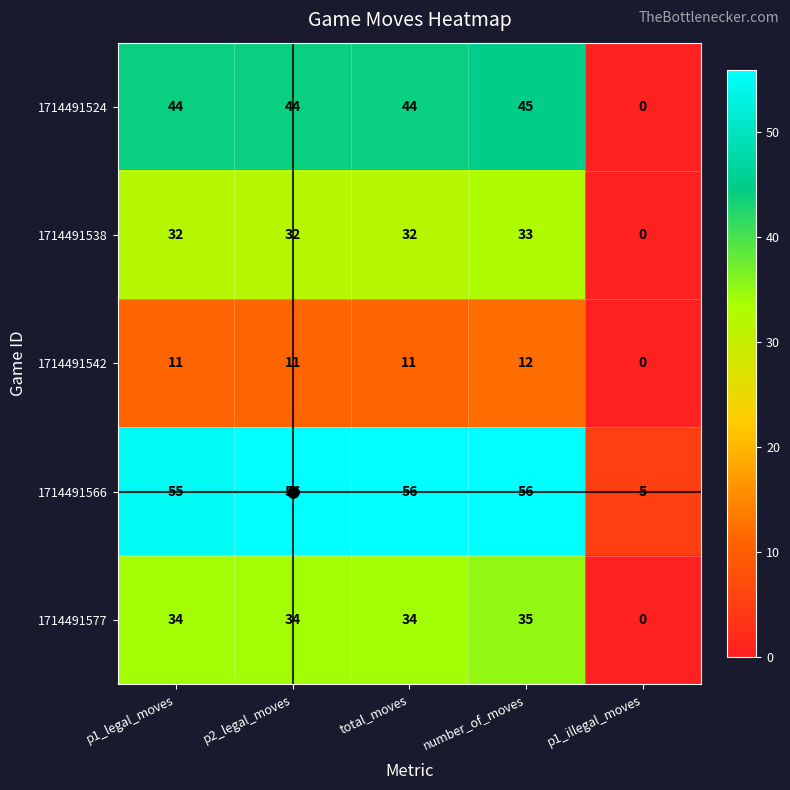

What is the difference between the second highest and minimum values in the 1714491566 series?

51